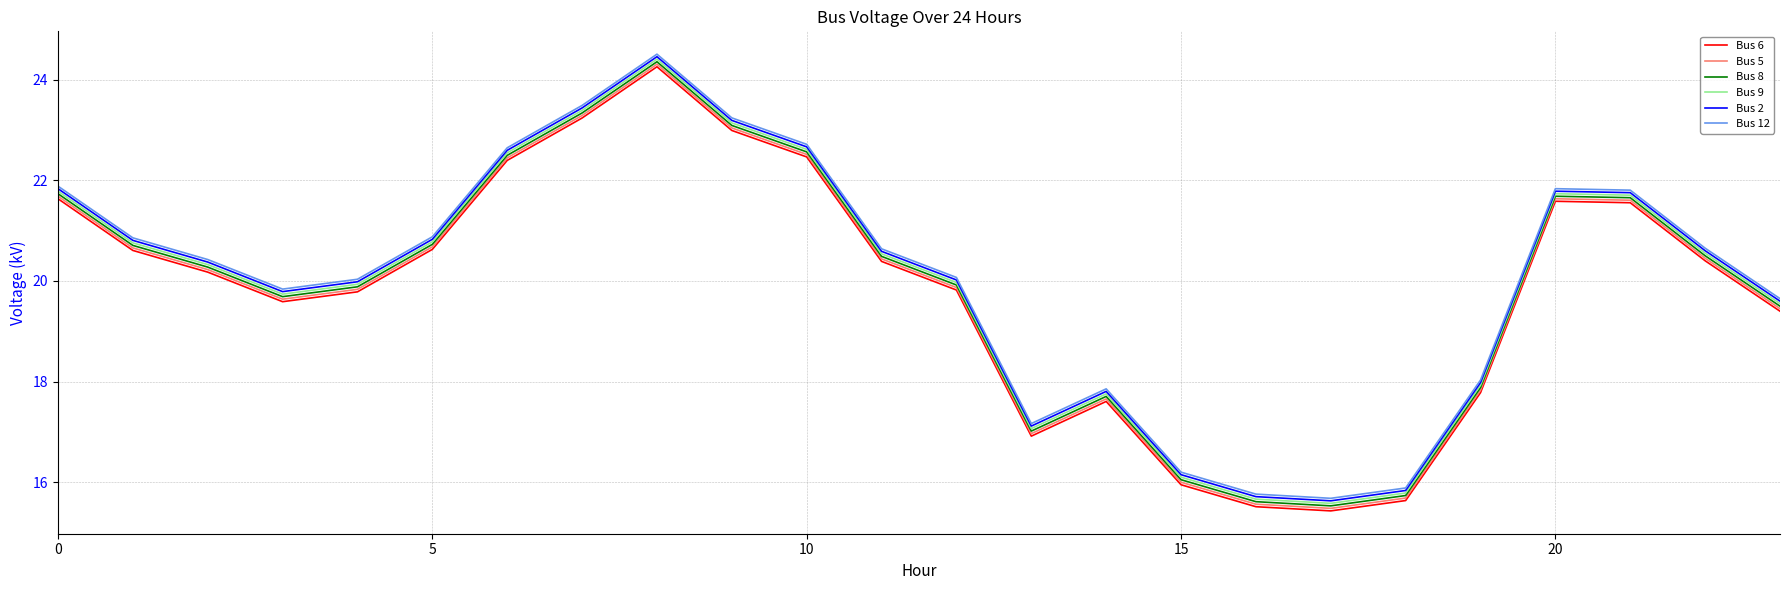

True or false: Bus 12 and Bus 9 intersect in this chart.

False